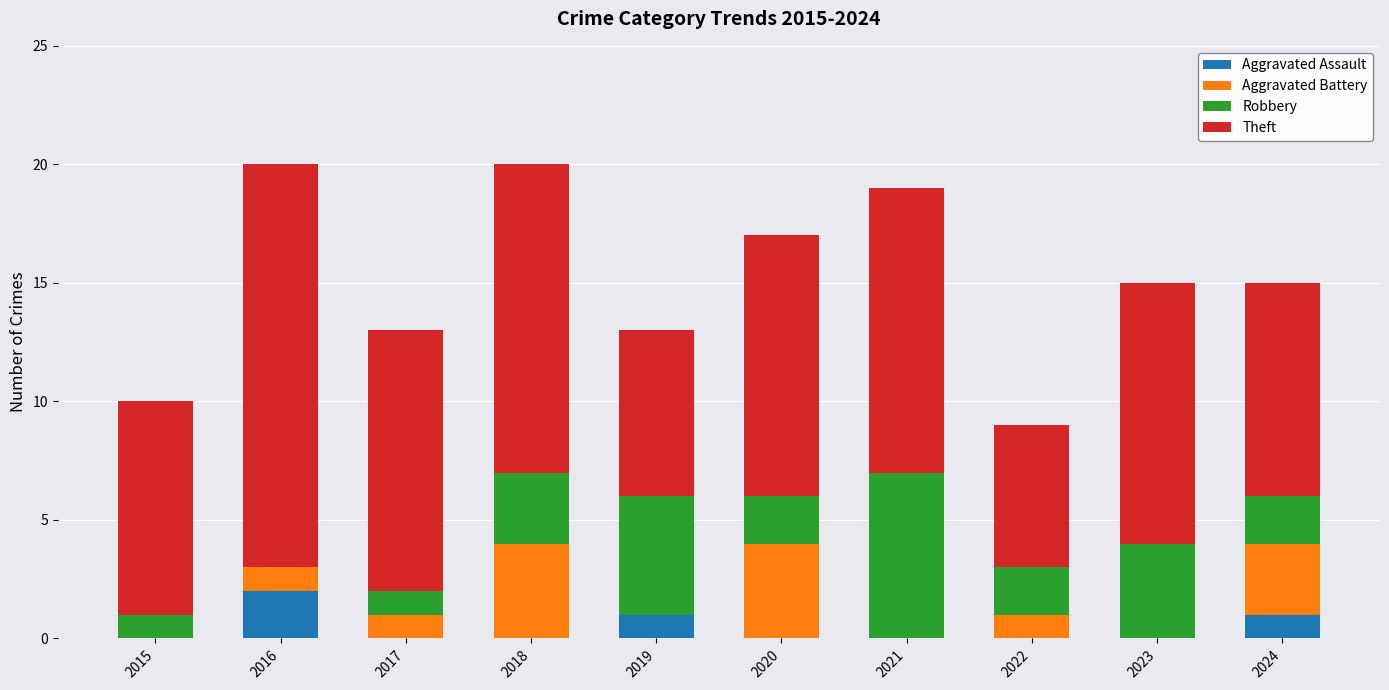

What is the sum of all Aggravated Assault values?

4